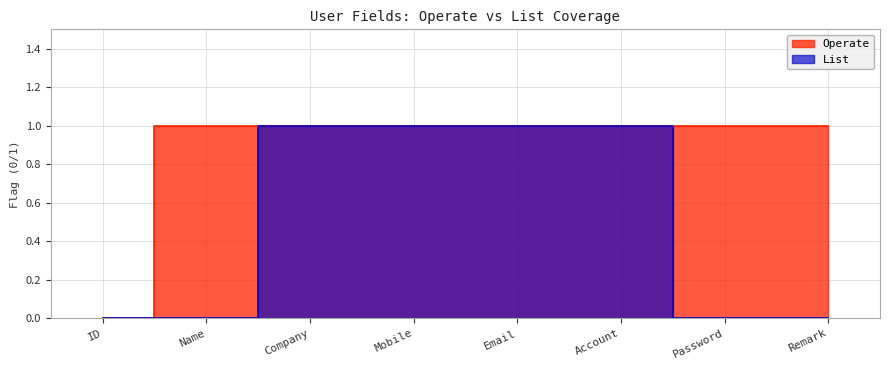

True or false: Operate and List cross at least once.

False